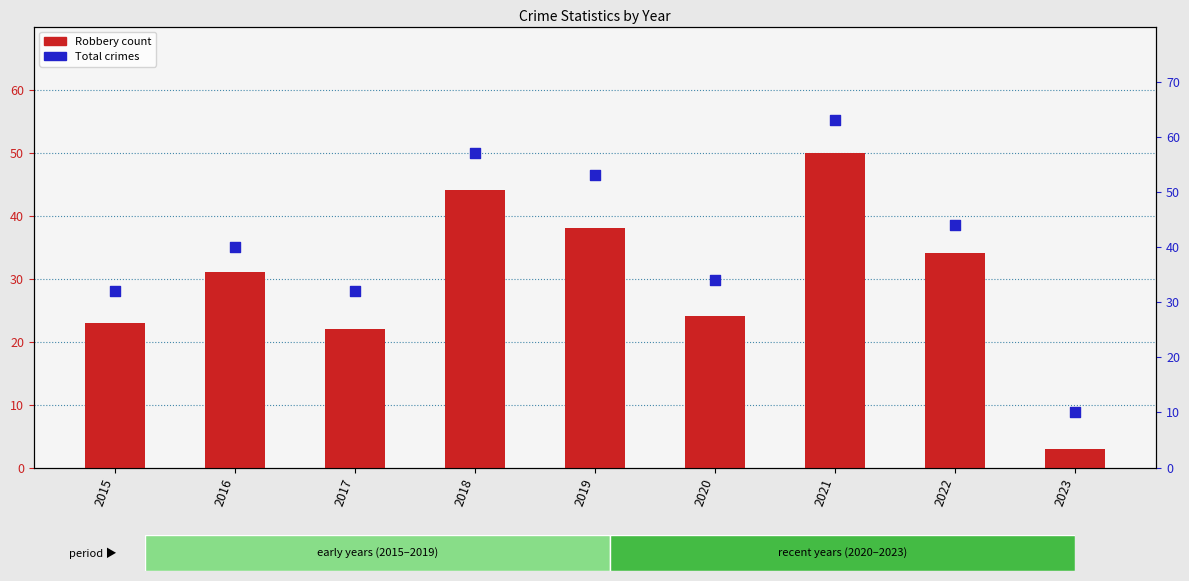

At which category is the sum across all series the highest?

2021